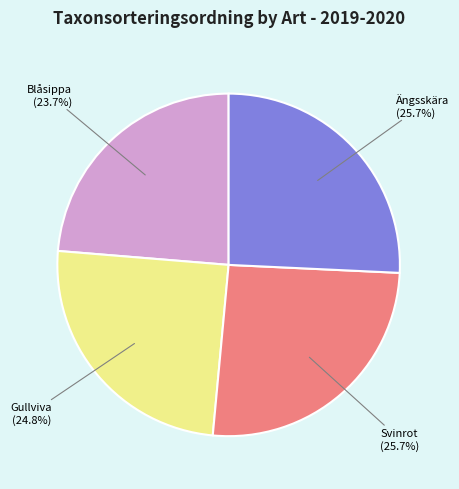

Is there any slice that represents more than half of the pie?

No